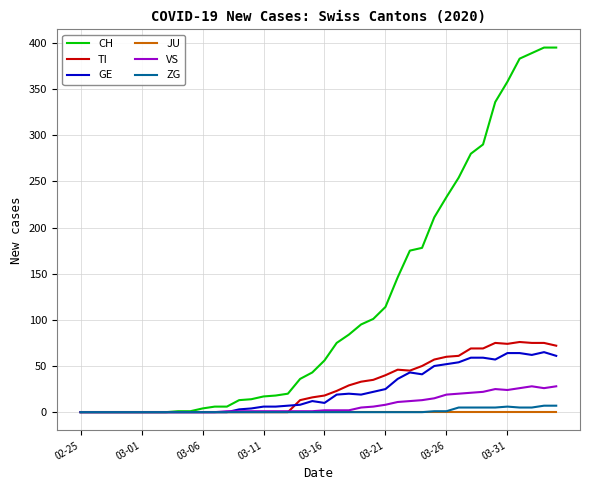

Which series has the largest range (max minus min)?

CH